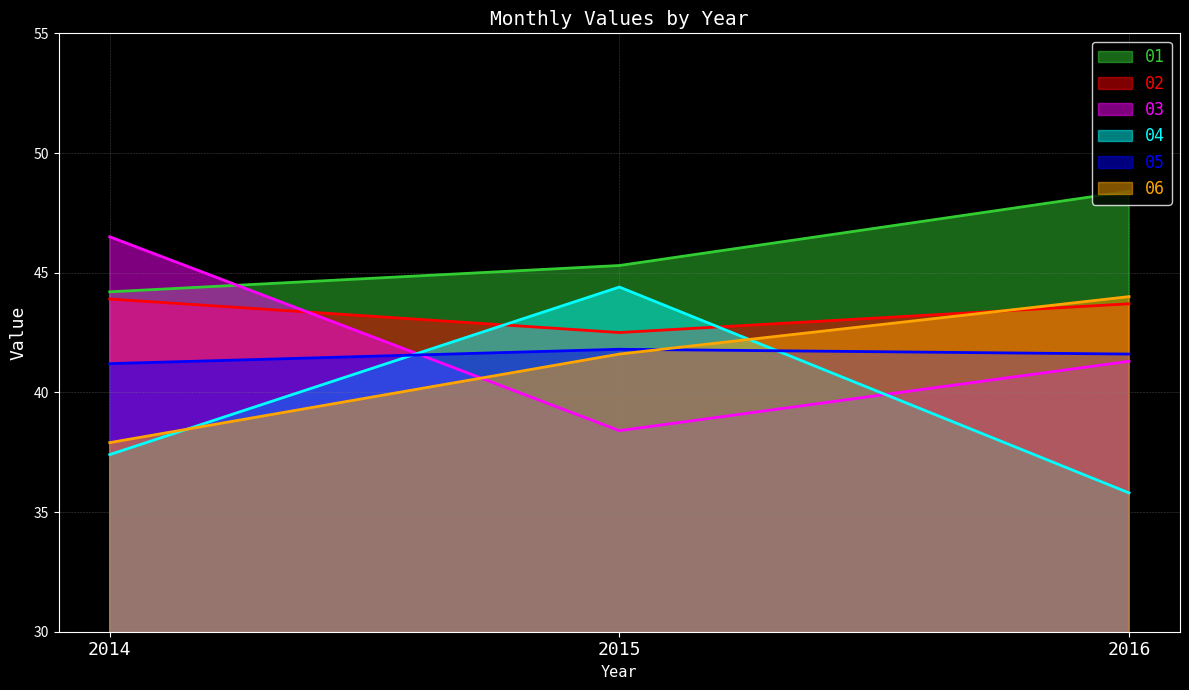

Reading left to right, what are all the values shown in this chart?

01: 2014=44.2	2015=45.3	2016=48.4
02: 2014=43.9	2015=42.5	2016=43.7
03: 2014=46.5	2015=38.4	2016=41.3
04: 2014=37.4	2015=44.4	2016=35.8
05: 2014=41.2	2015=41.8	2016=41.6
06: 2014=37.9	2015=41.6	2016=44.0